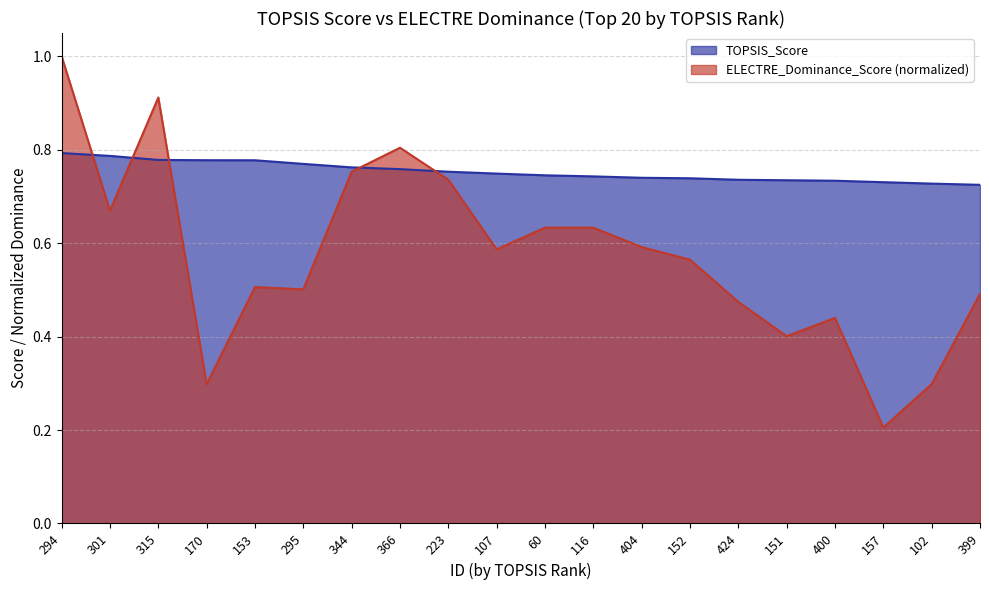

How many lines are shown in the chart?

2